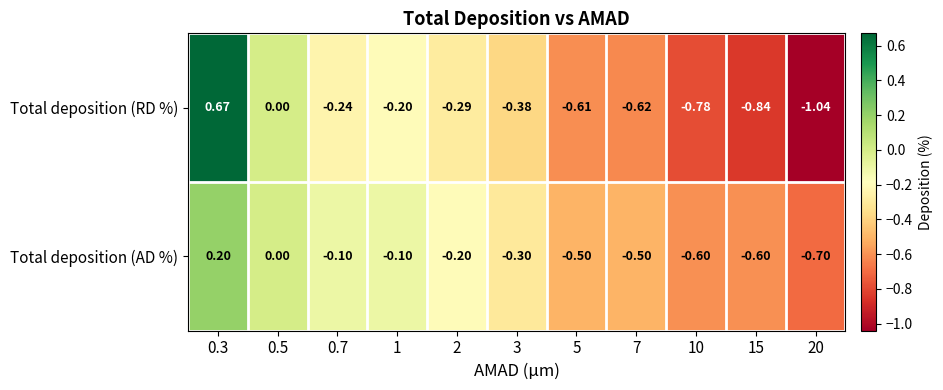

Rank the series by their maximum value, from highest to lowest.

Total deposition (RD %), Total deposition (AD %)